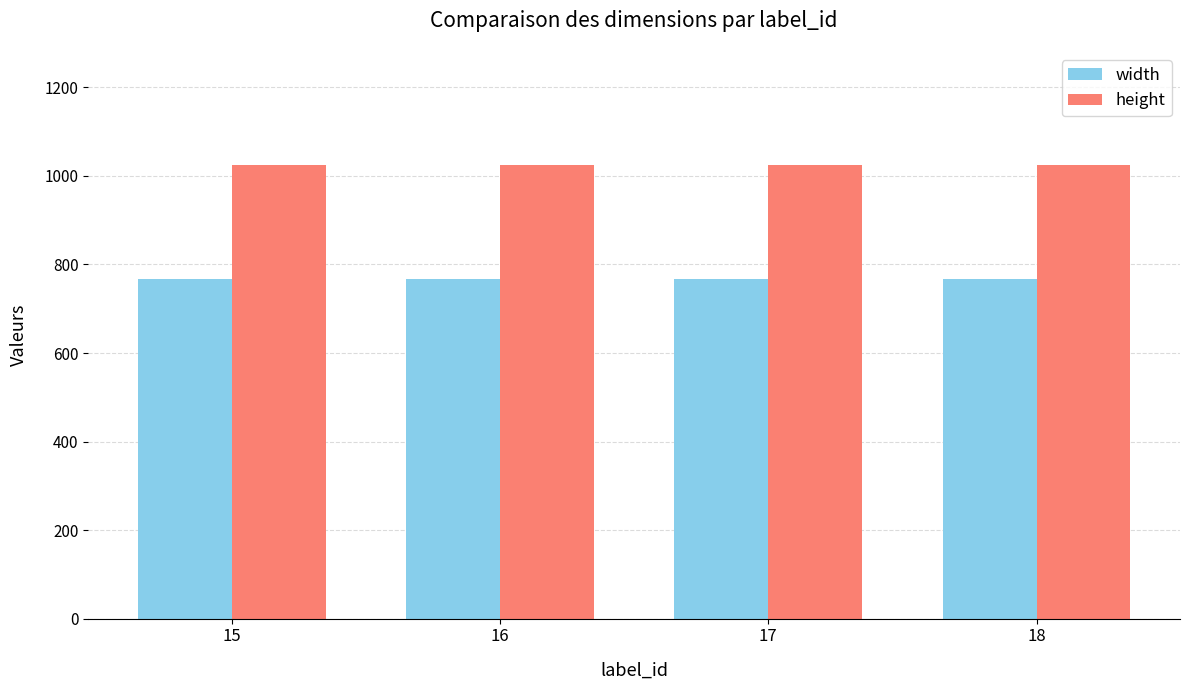

What are all the series names shown in the legend?

width, height